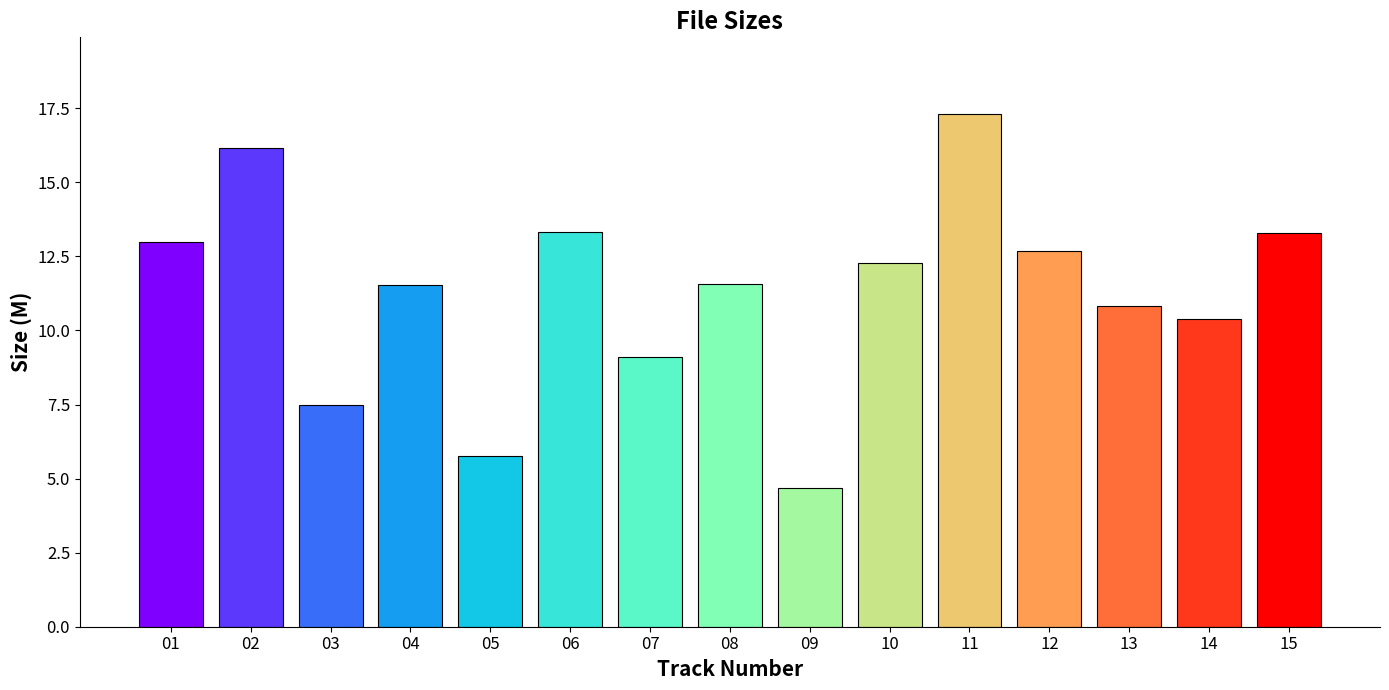

What is the value of the 8th bar from the left?

11.6